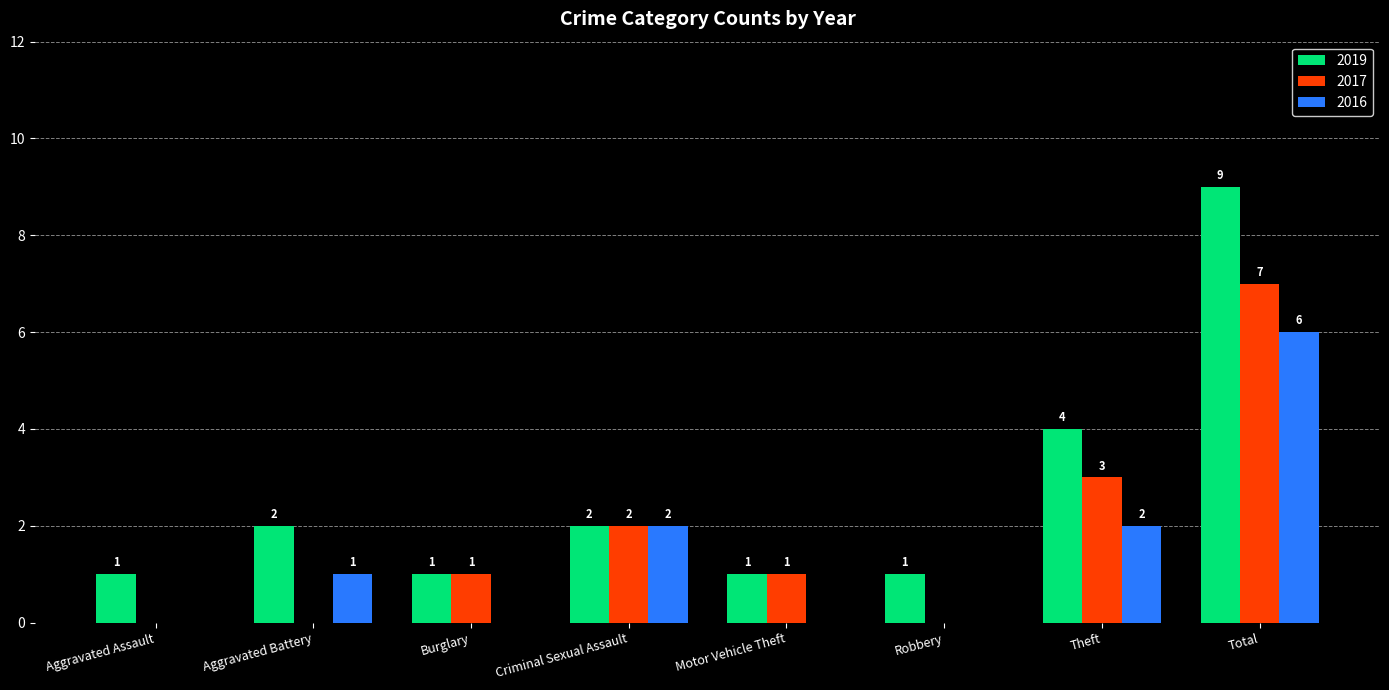

Reading left to right, extract all data points from this chart.

2019: Aggravated Assault=1	Aggravated Battery=2	Burglary=1	Criminal Sexual Assault=2	Motor Vehicle Theft=1	Robbery=1	Theft=4	Total=9
2017: Aggravated Assault=0	Aggravated Battery=0	Burglary=1	Criminal Sexual Assault=2	Motor Vehicle Theft=1	Robbery=0	Theft=3	Total=7
2016: Aggravated Assault=0	Aggravated Battery=1	Burglary=0	Criminal Sexual Assault=2	Motor Vehicle Theft=0	Robbery=0	Theft=2	Total=6